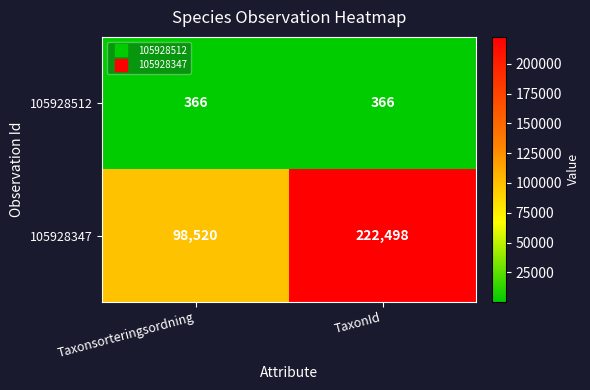

At which category does the chart reach its peak across all series?

TaxonId